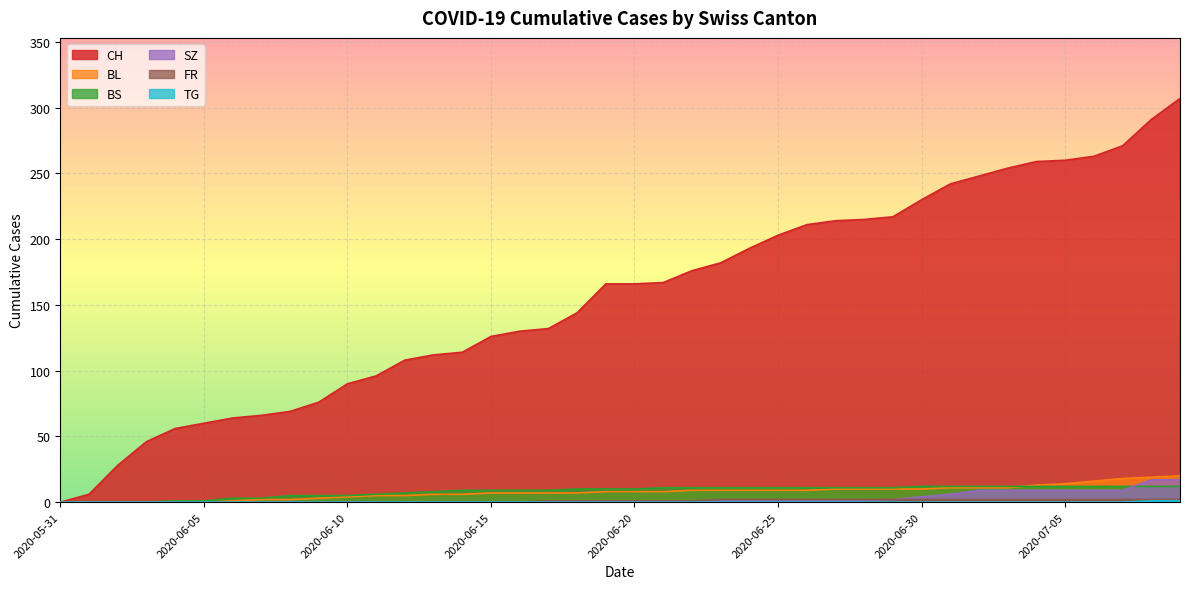

What is the difference between the highest and lowest values at 2020-07-07?

271